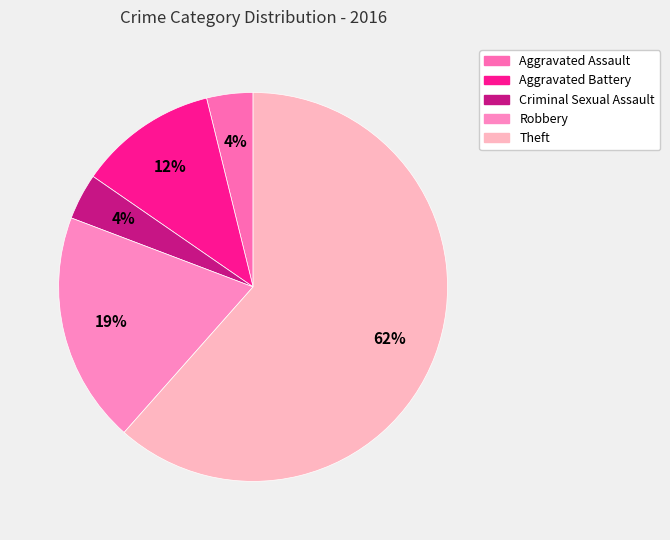

To the nearest percent, what portion does Aggravated Battery represent?

12%